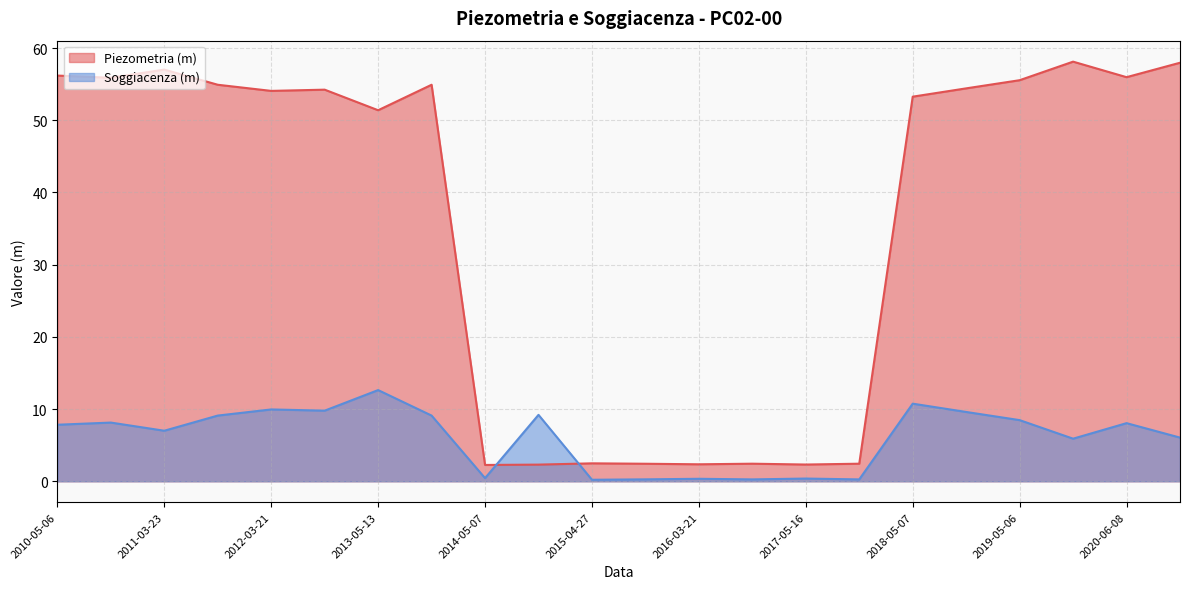

What is the minimum value for Piezometria (m)?

2.3